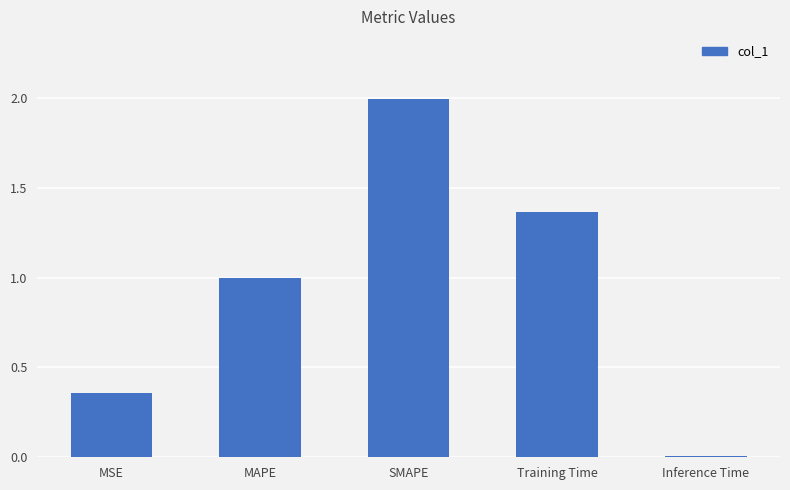

True or false: the data shows 2.9 at SMAPE.

False